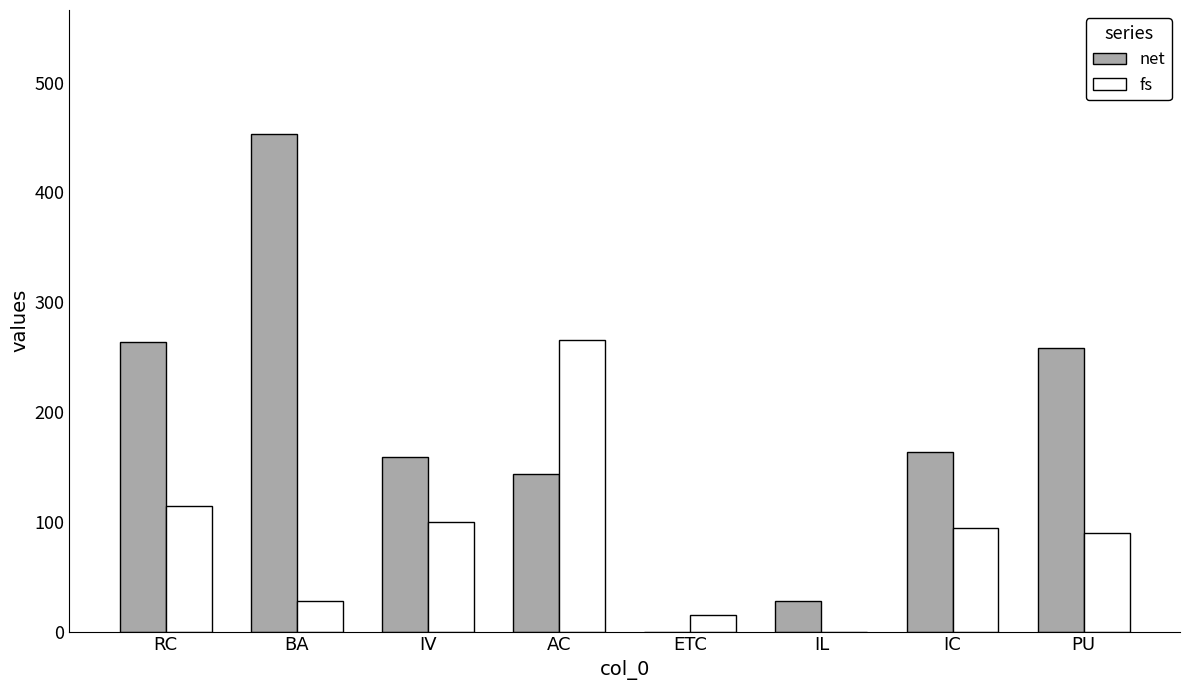

Which series changed the most between RC and IV?

net